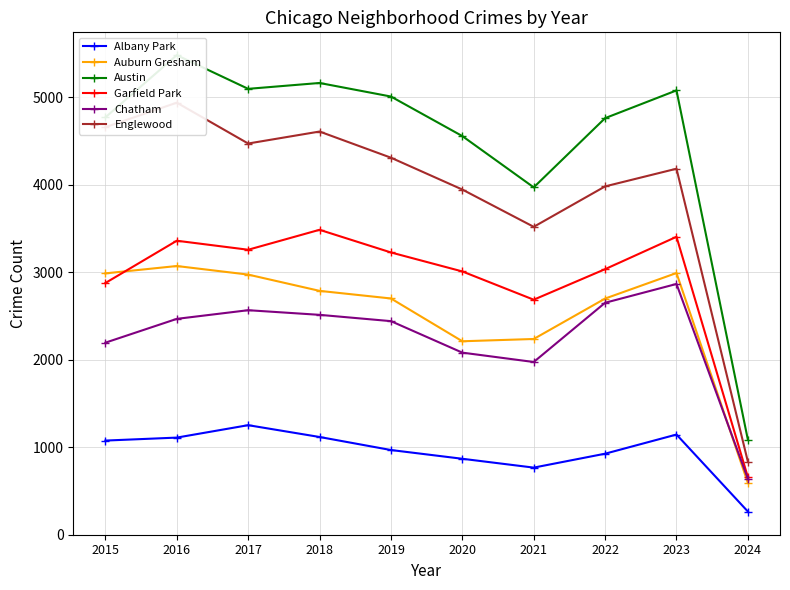

True or false: Albany Park and Chatham cross at least once.

False